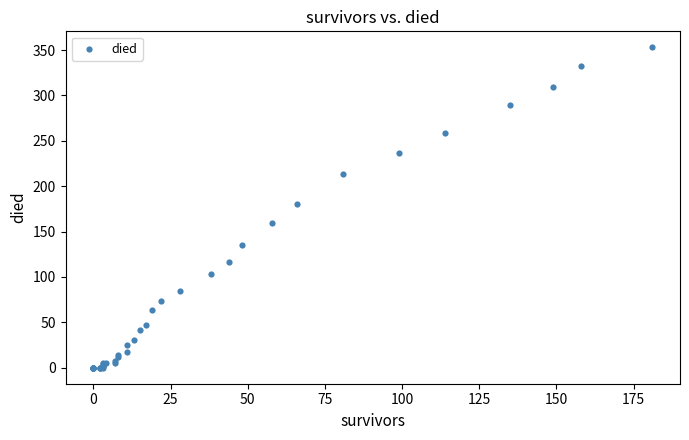

What Y value in the scatter plot is closest to 176?

180